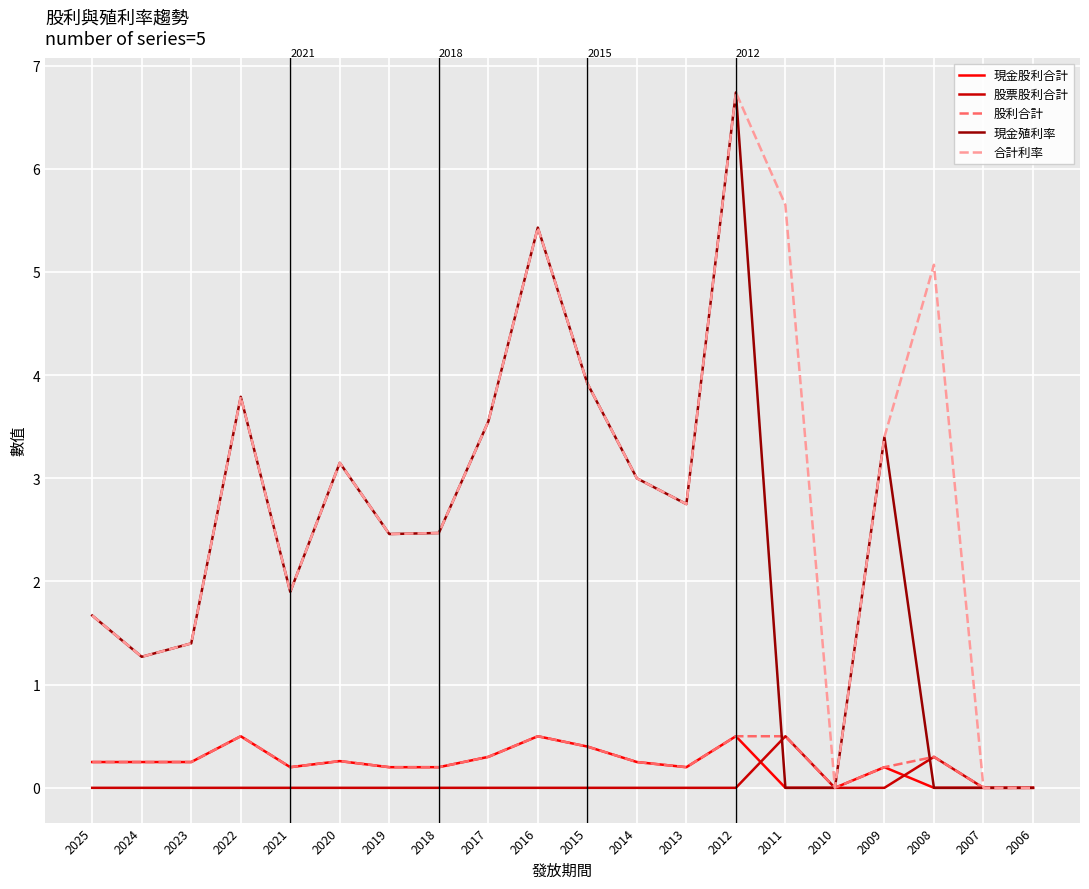

True or false: 現金殖利率 and 現金股利合計 intersect in this chart.

False